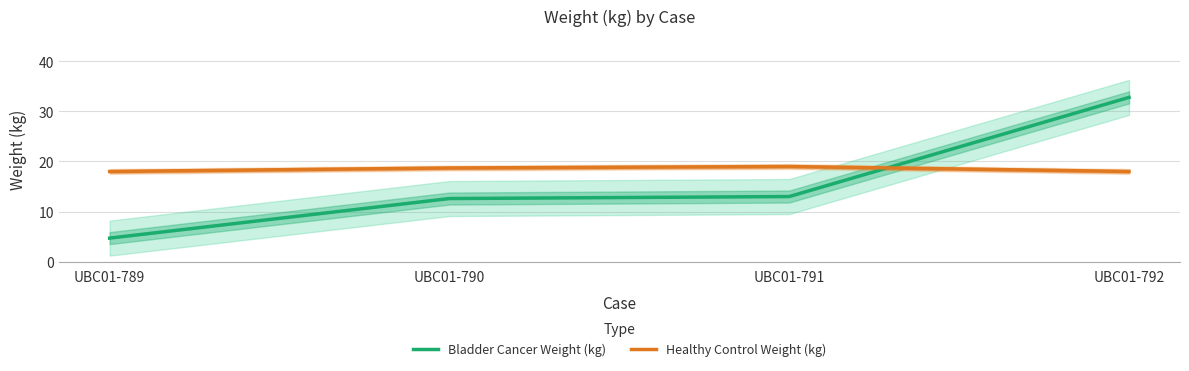

The Healthy Control Weight (kg) series shows 9.3 at UBC01-789. True or false?

False